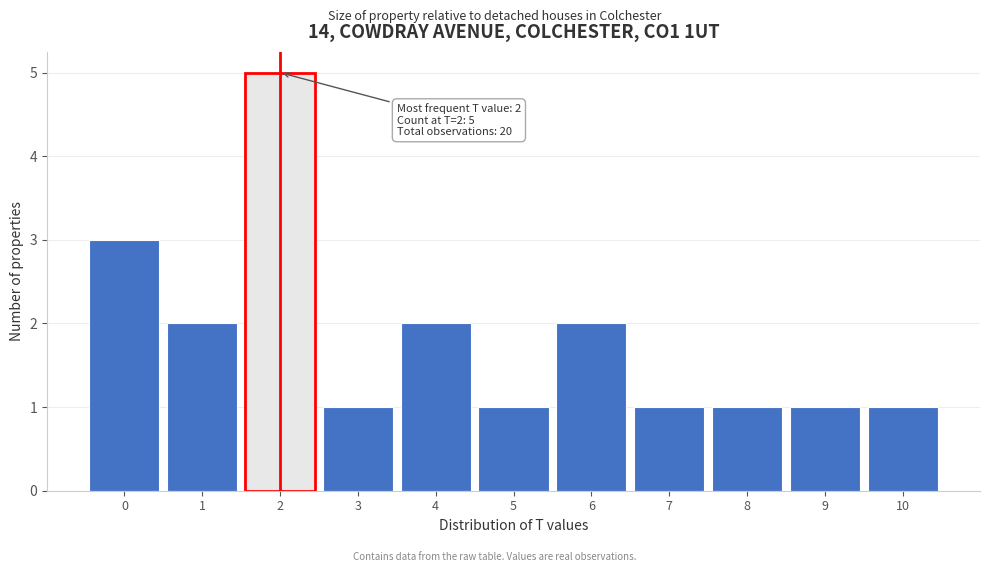

Which range on the x-axis has the tallest bar?

1.5 to 2.5